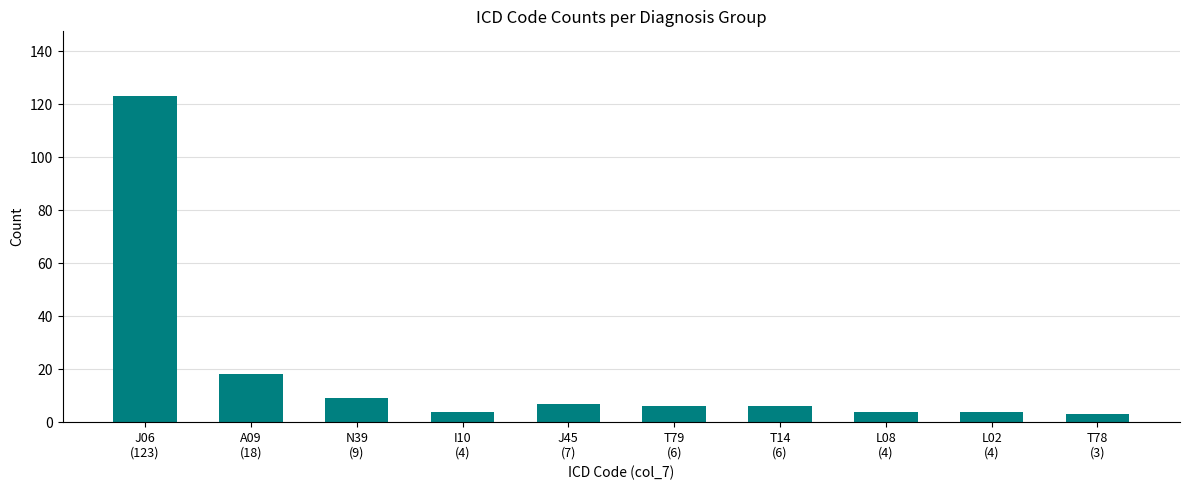

How many series are shown in this chart?

1